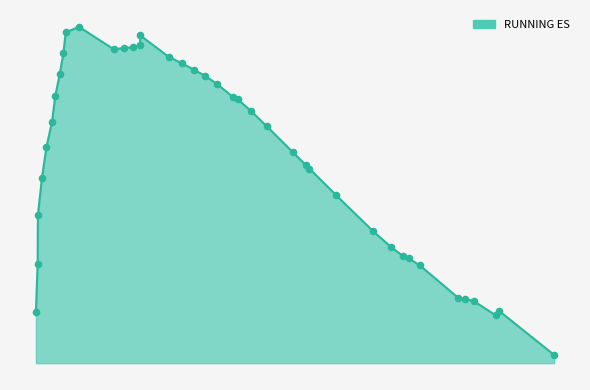

Is this an area chart (filled region under the line)?

Yes